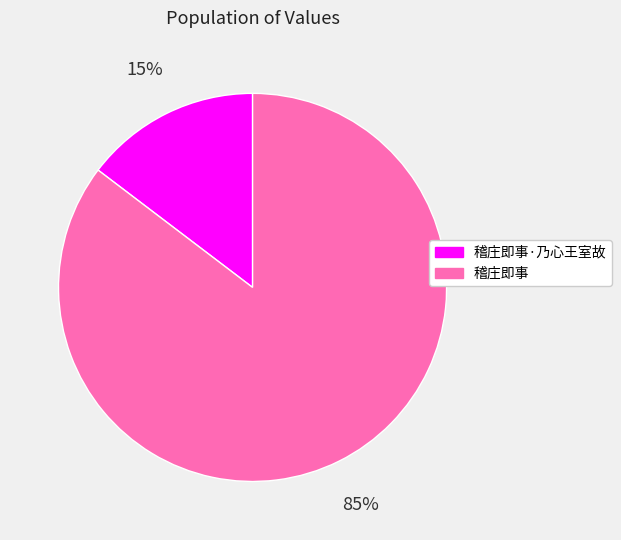

Rank the categories by value from highest to lowest.

稽庄即事, 稽庄即事·乃心王室故